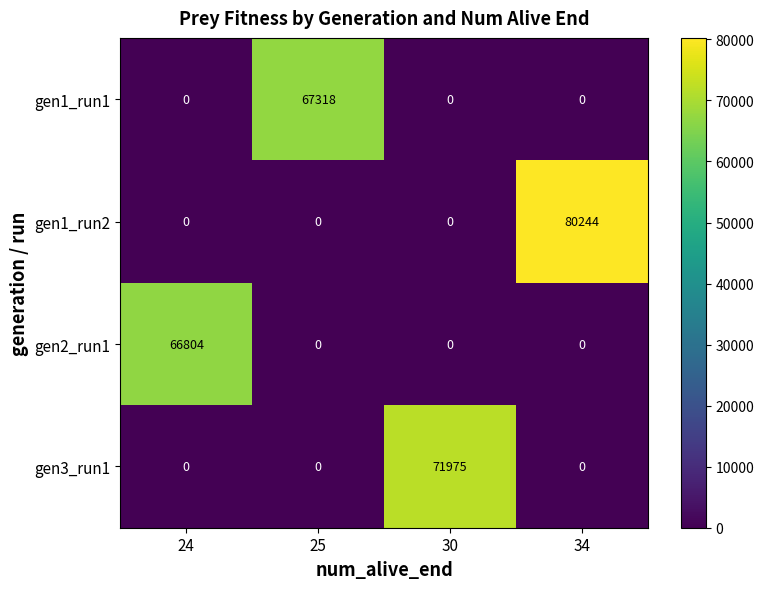

What is the spread (max minus min) of values at 24?

66804